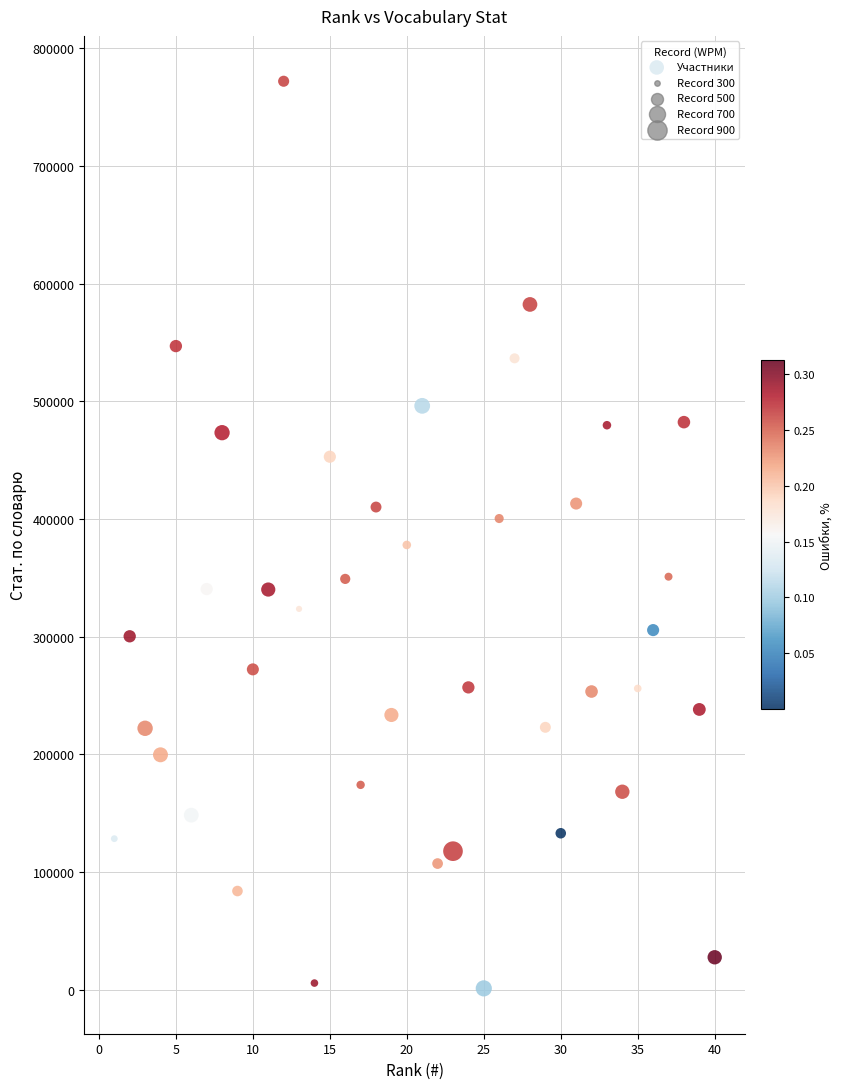

What is the range of Y values (max minus min)?

771033